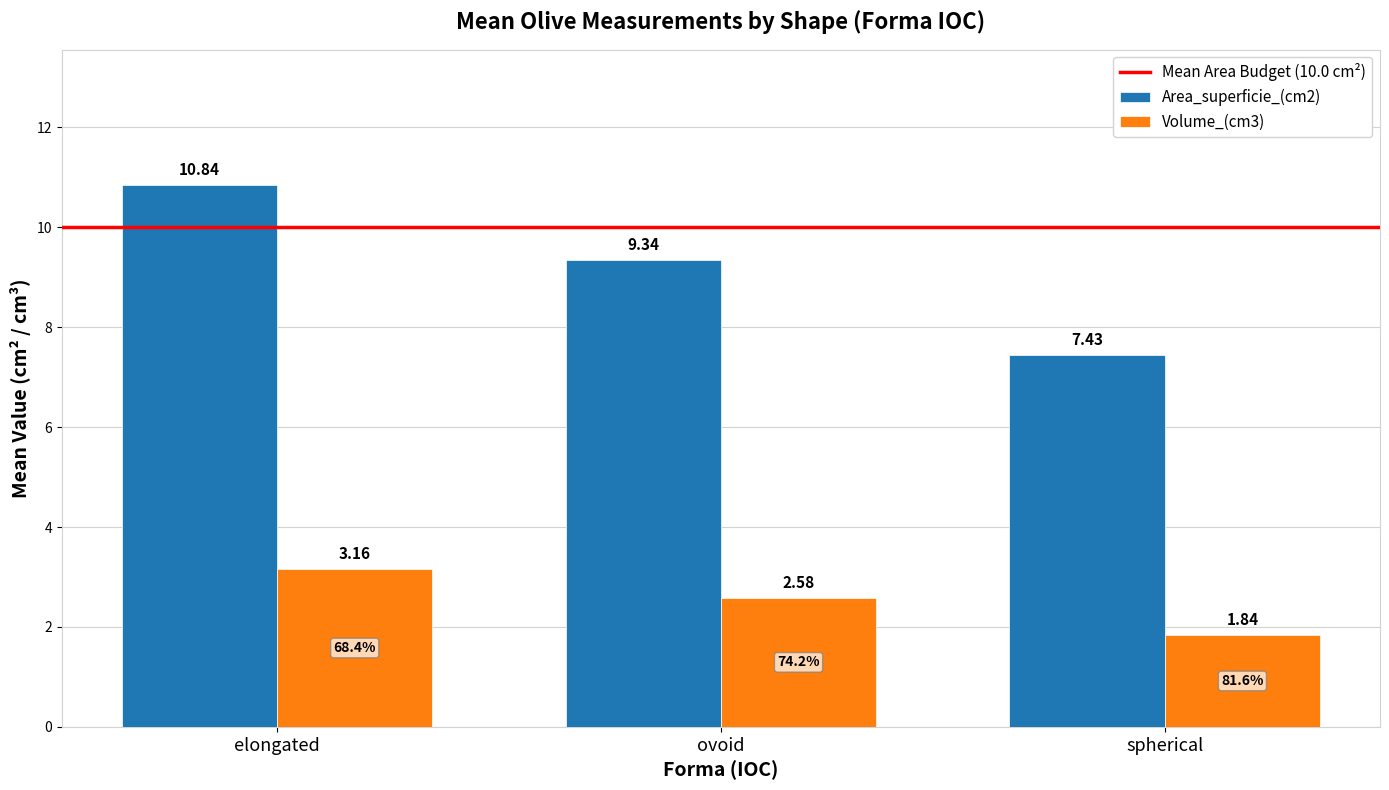

At which label does Area_superficie_(cm2) reach its minimum?

spherical